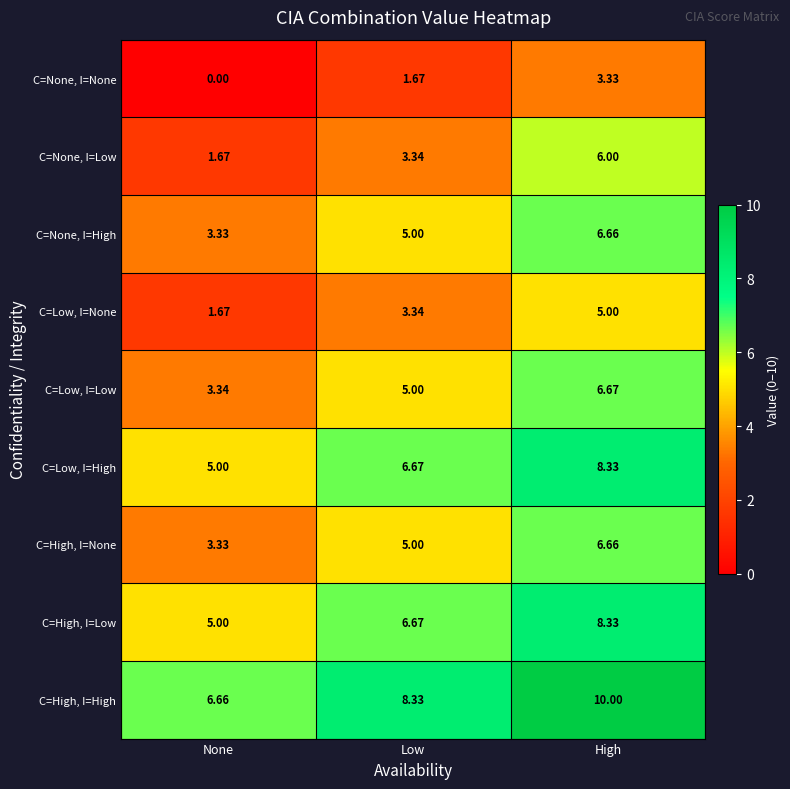

At how many categories does at least one series exceed 3?

3